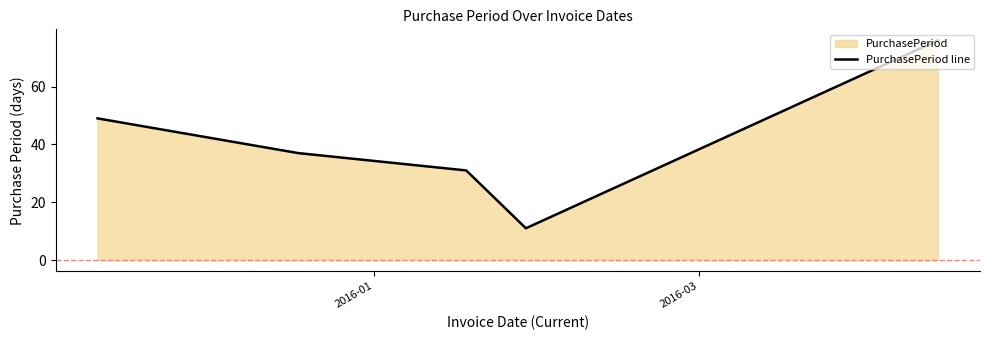

What is the greatest value displayed?

76